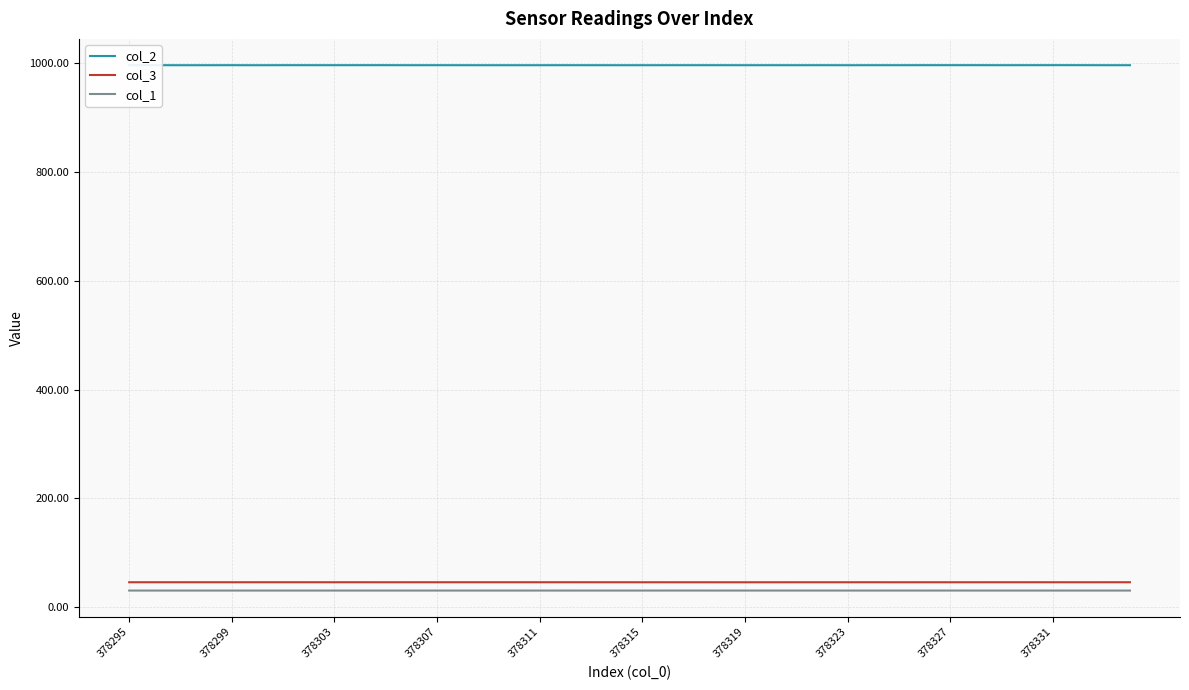

Which series has the largest range (max minus min)?

col_2